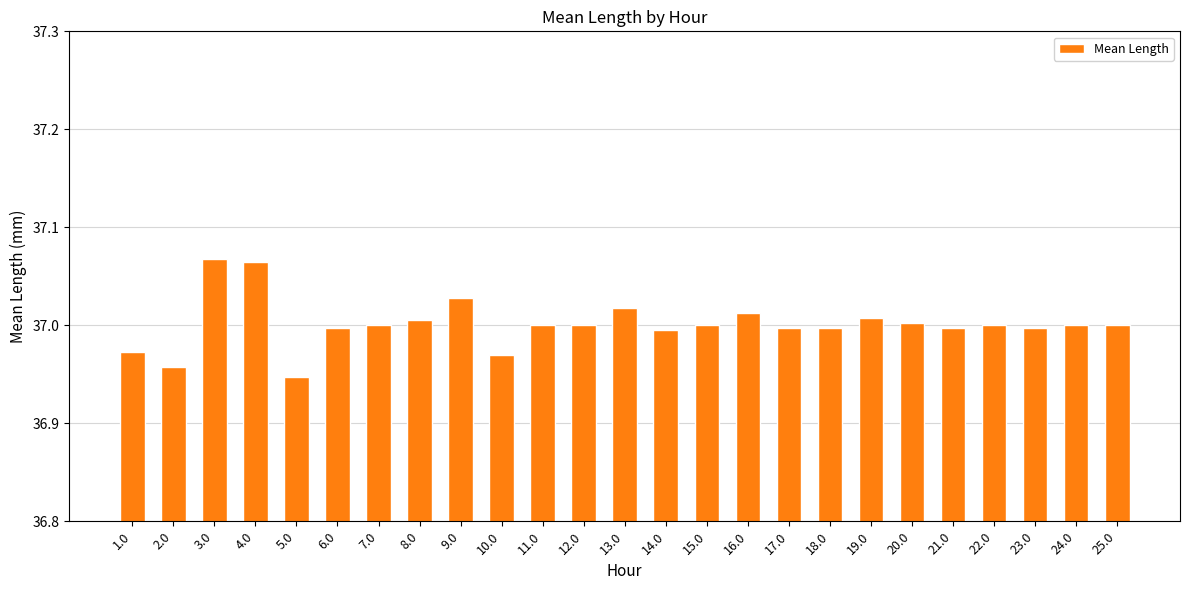

The value at 13.0 is 56.2. True or false?

False